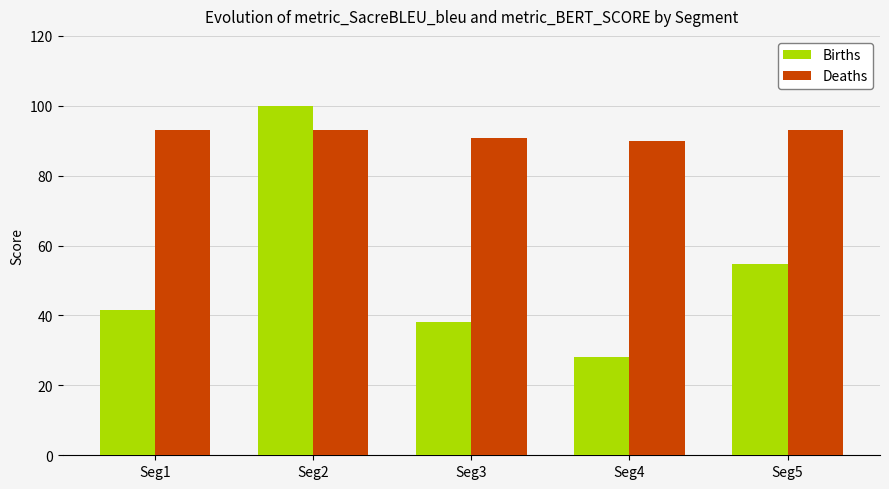

How many distinct data groups are displayed?

2